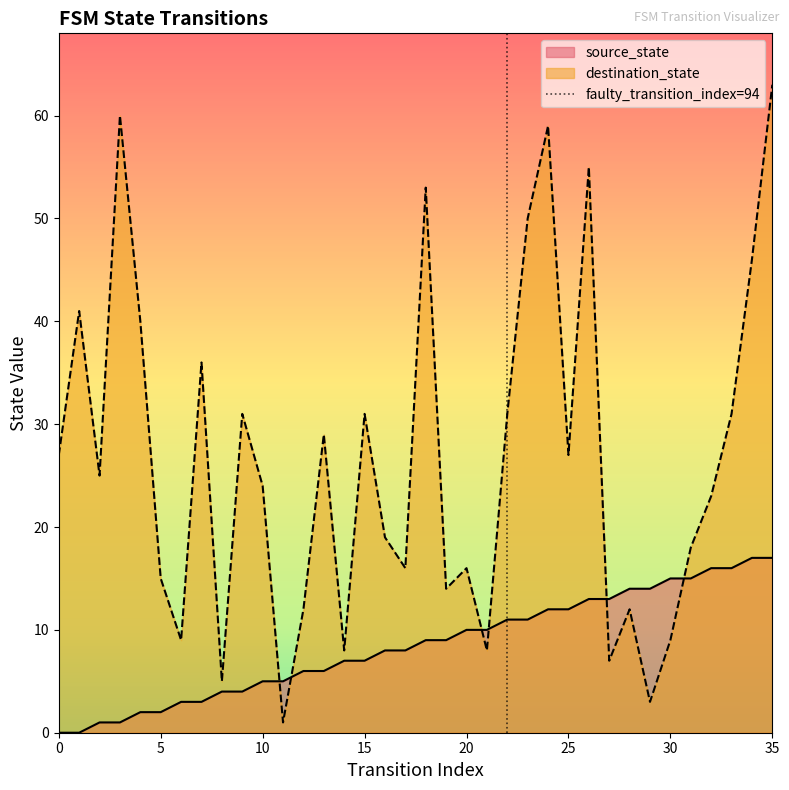

What is the maximum value for source_state?

17